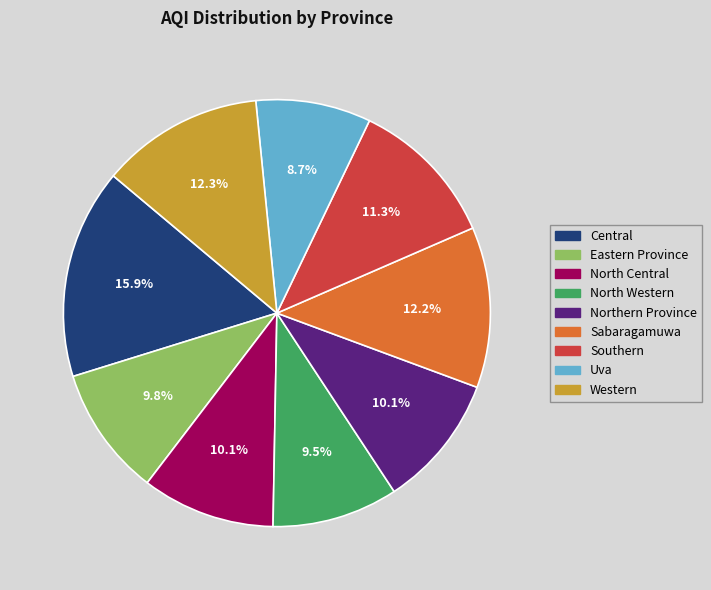

What is the largest slice in the pie chart?

Central